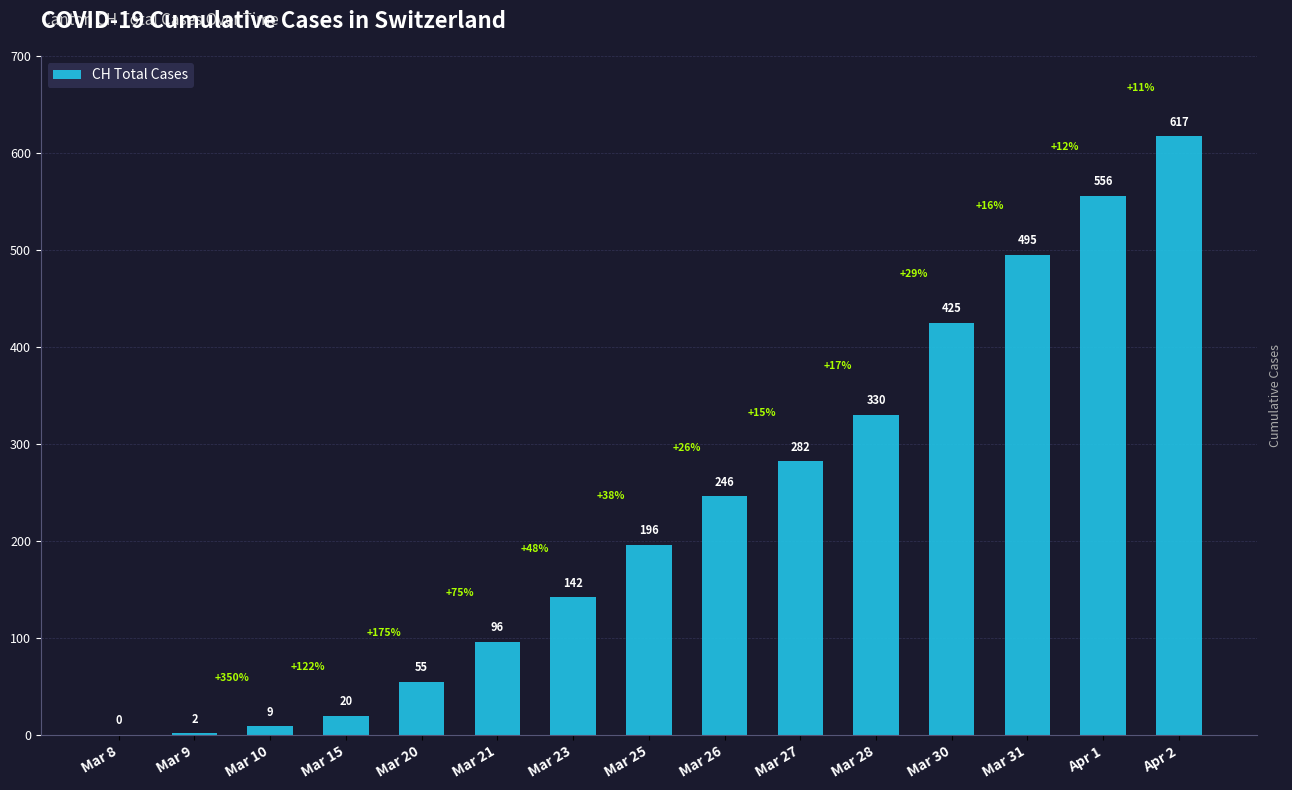

Approximately how many times larger is the value at Mar 30 compared to Mar 25?

2.2